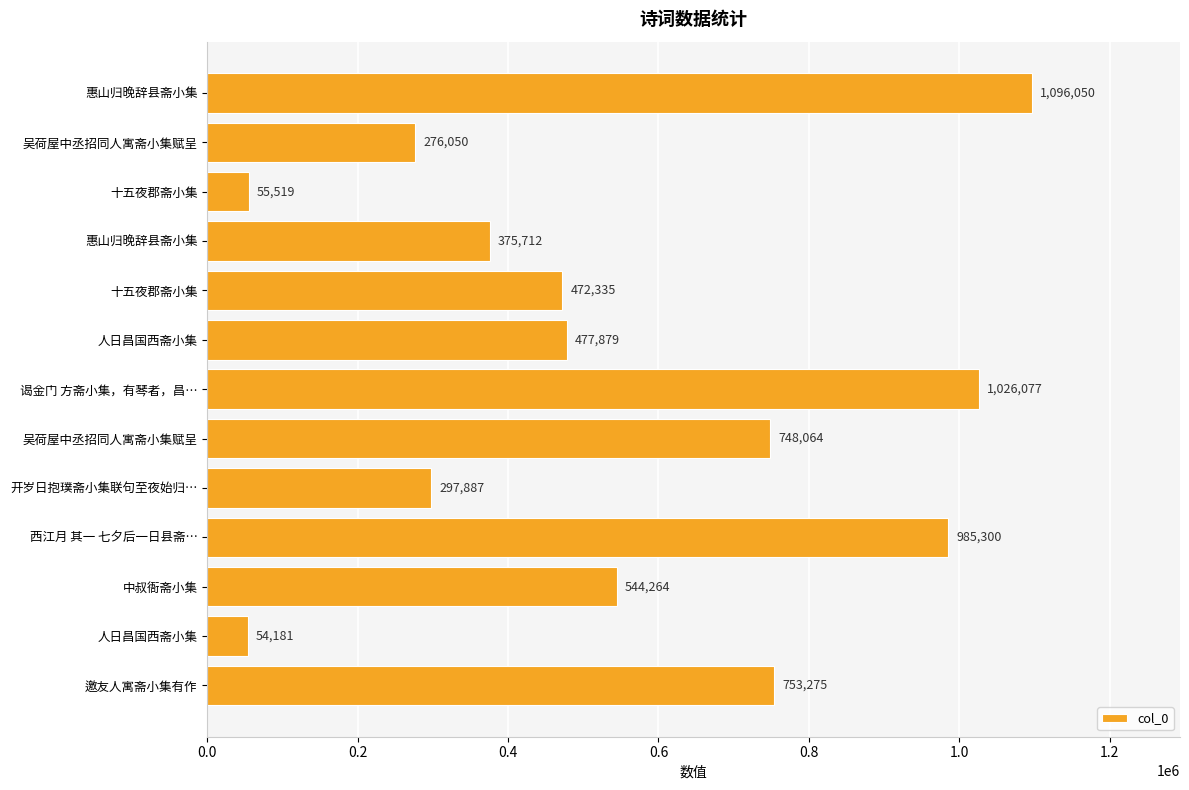

Count the number of data series in this chart.

1